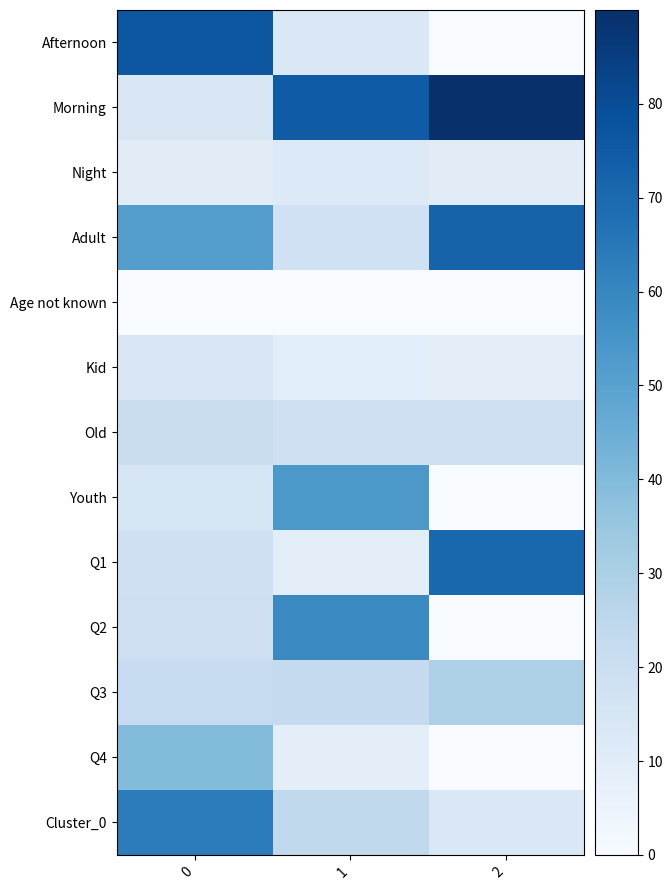

Which series has the largest total across all categories?

Morning